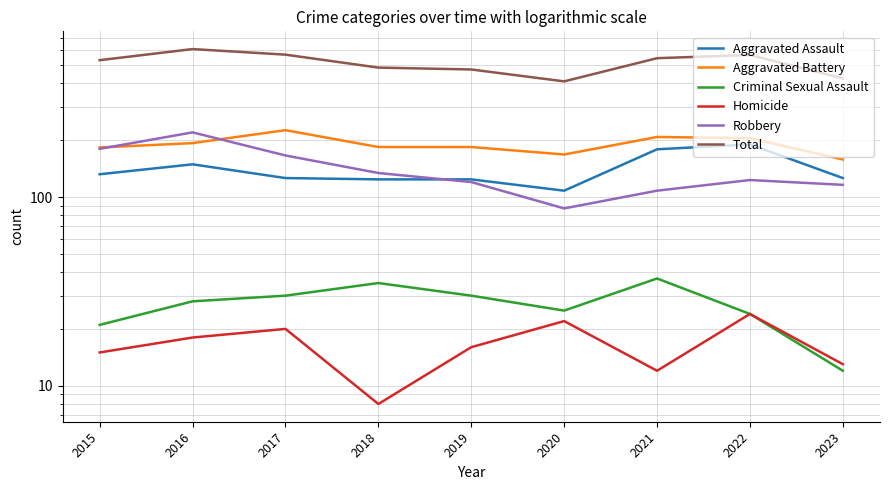

Which series has the largest range (max minus min)?

Total